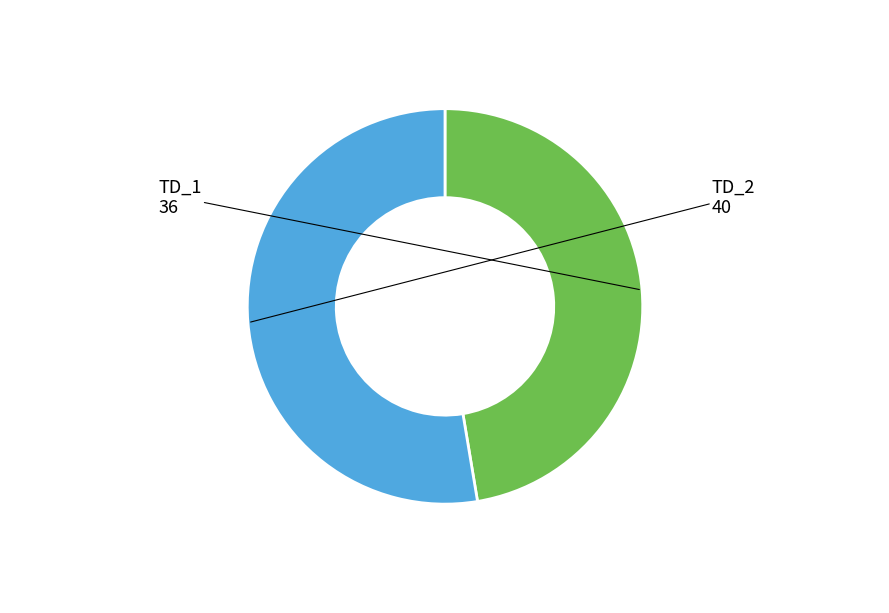

True or false: TD_2 accounts for 53% of the total.

True